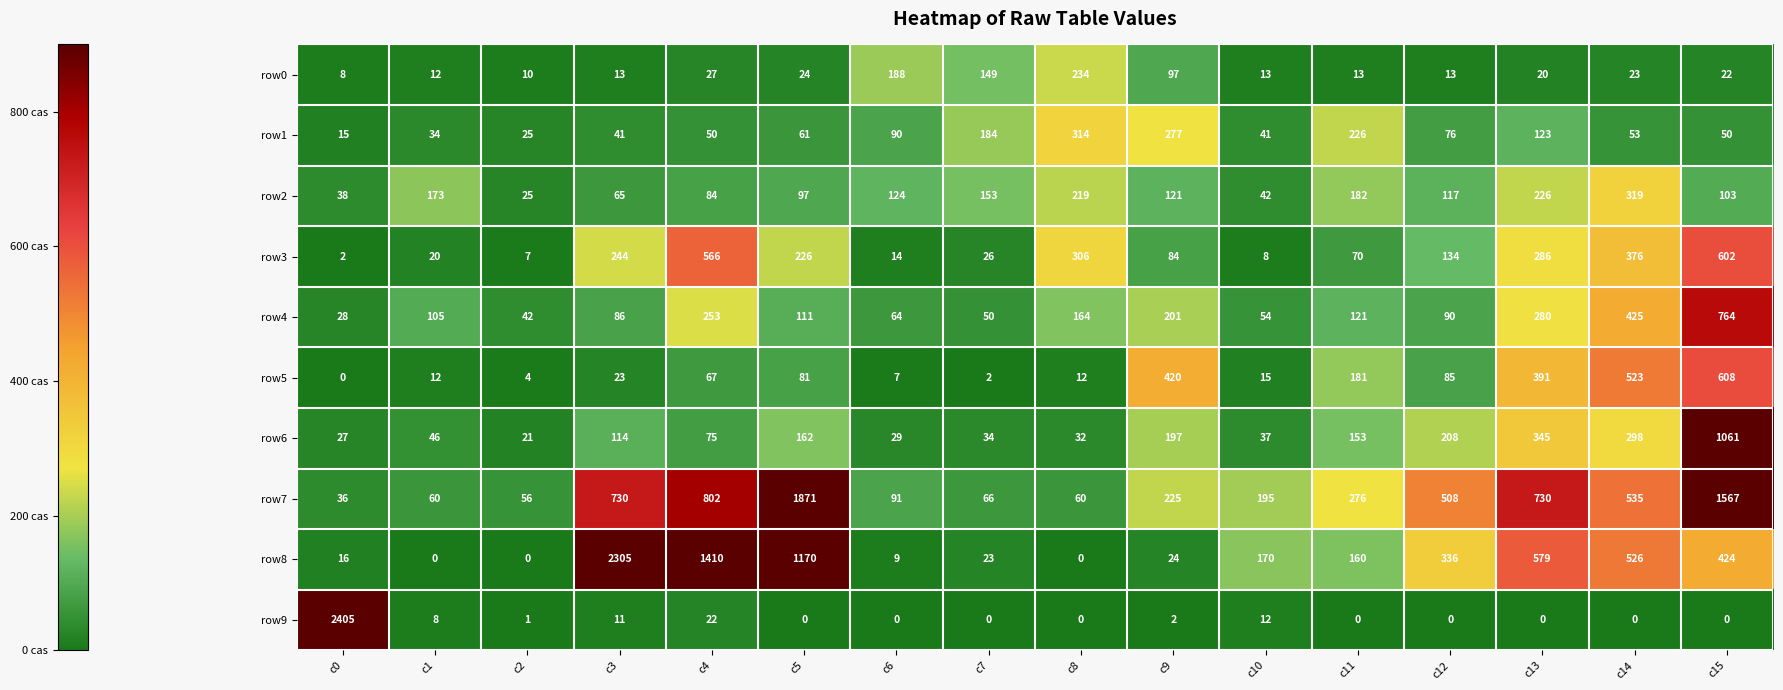

What is the difference between the highest and lowest values at c3?

2294